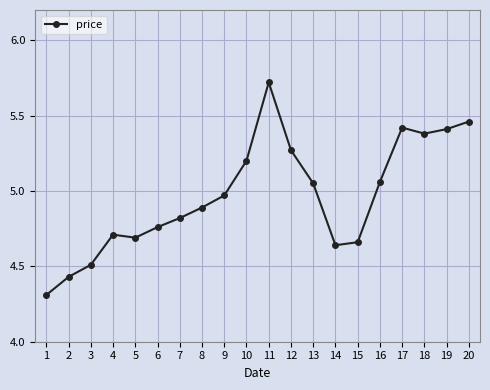

What is the change in value from 12 to 14?

-0.6